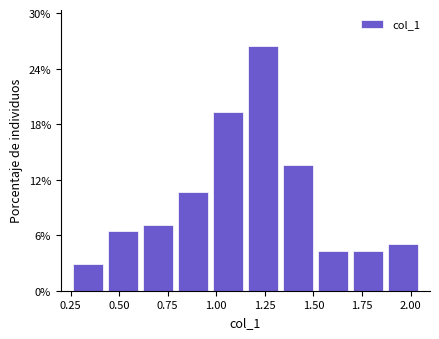

Around what value on the x-axis is the tallest bar? Give the approximate position of its centre, as read against the axis.

1.25